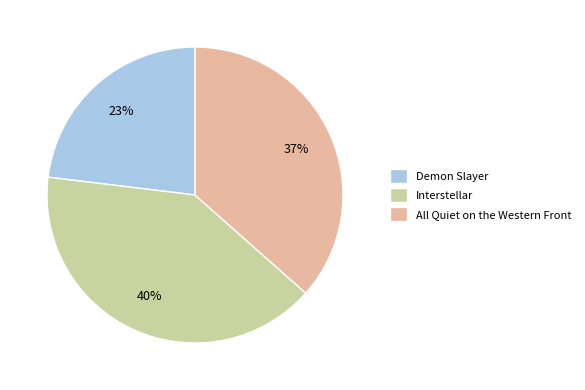

To the nearest percent, what is the combined percentage of Interstellar and Demon Slayer?

63%